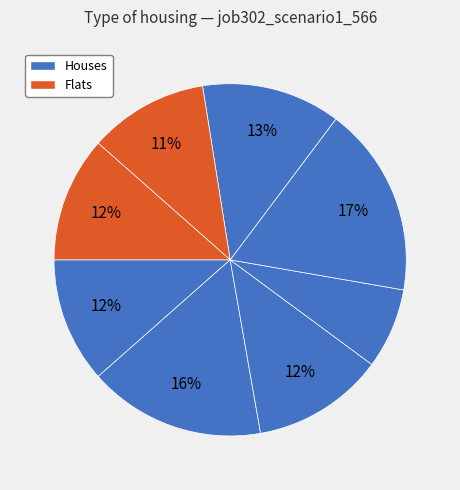

Count the number of slices in the pie.

8